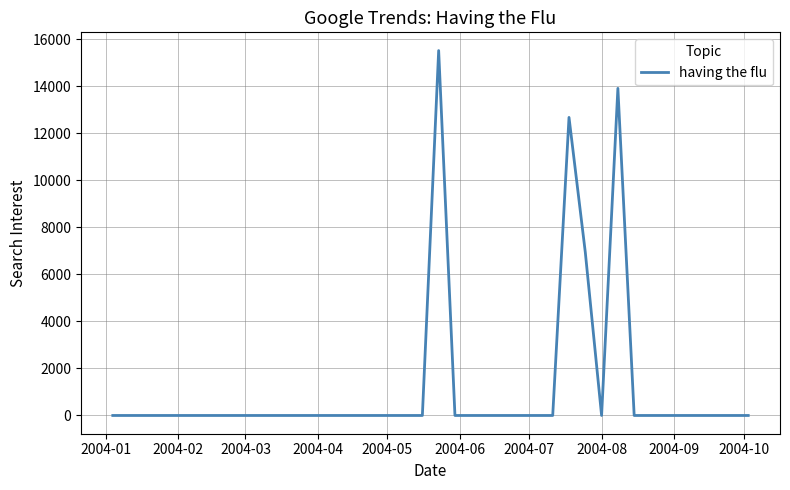

What is the greatest value displayed?

15515.7